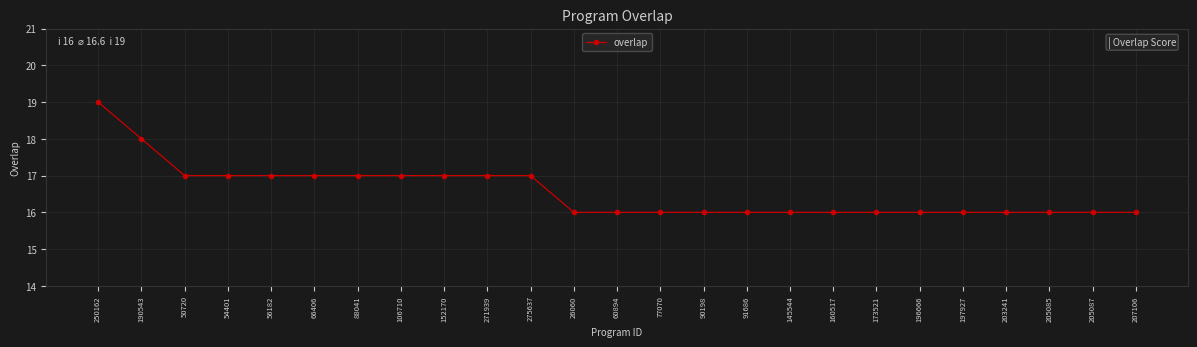

What is the average value?

17